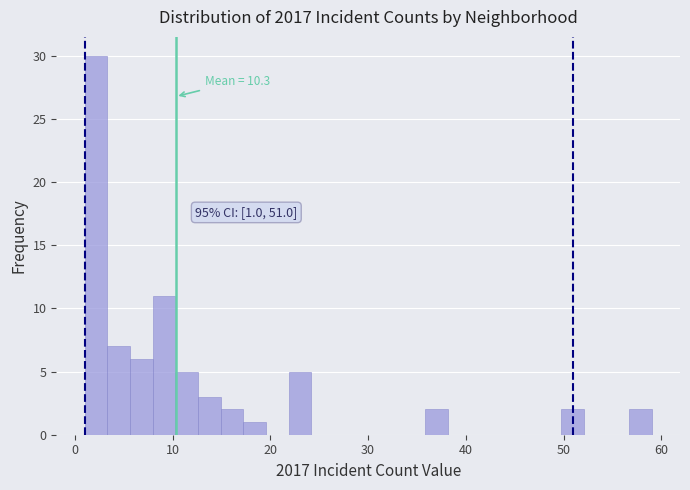

Read against the x-axis, roughly where is the centre of the tallest bar?

2